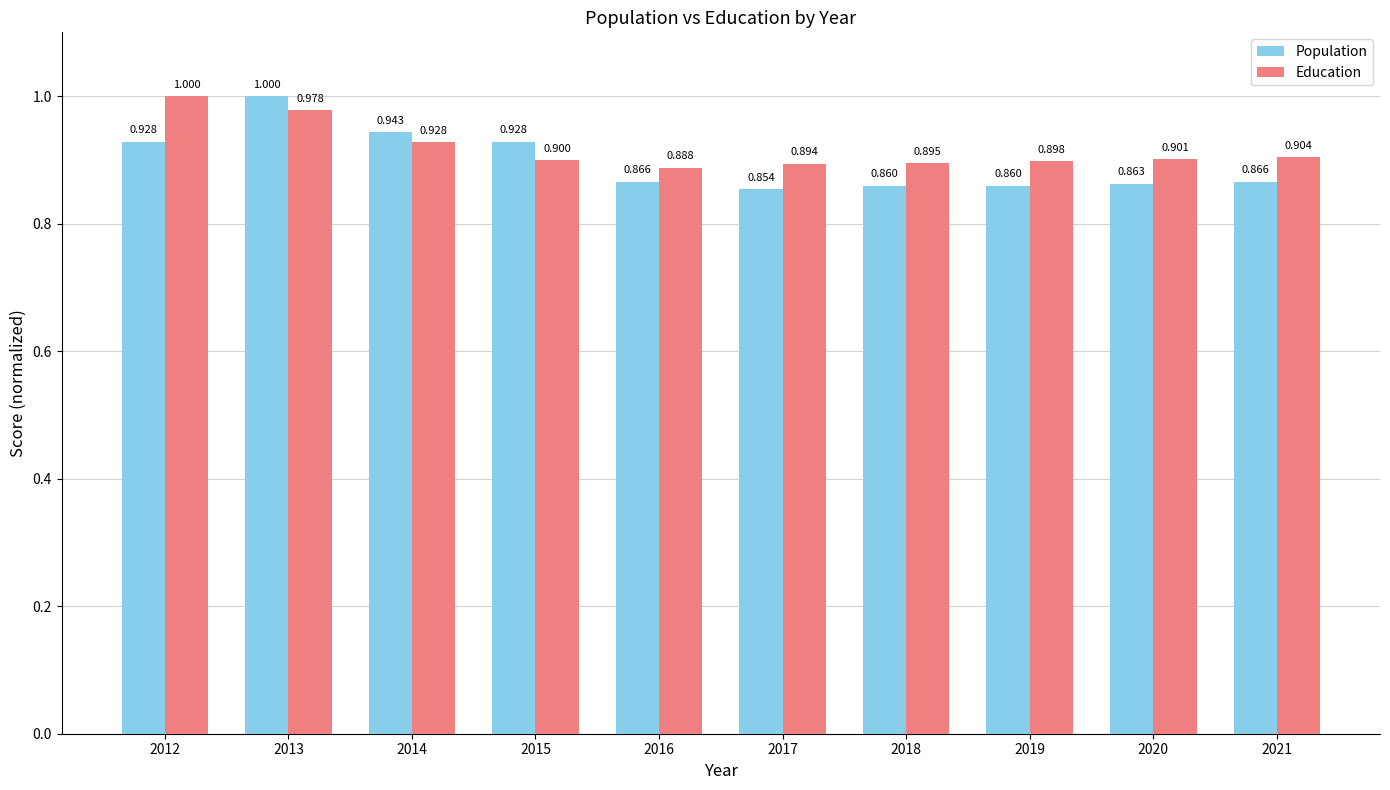

Rank the series at 2014 from lowest to highest value.

Education, Population